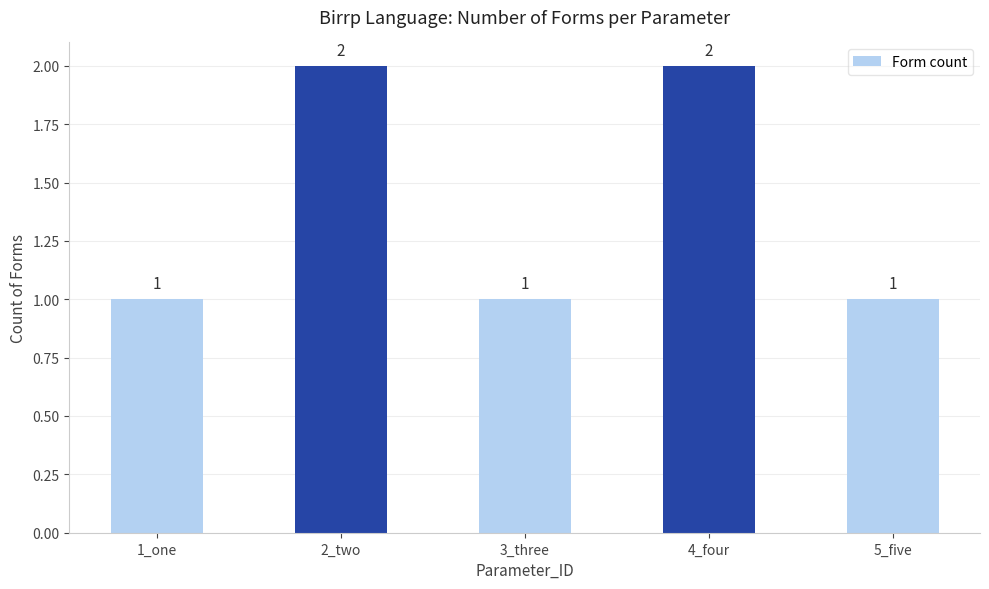

Does the chart contain any negative values?

No